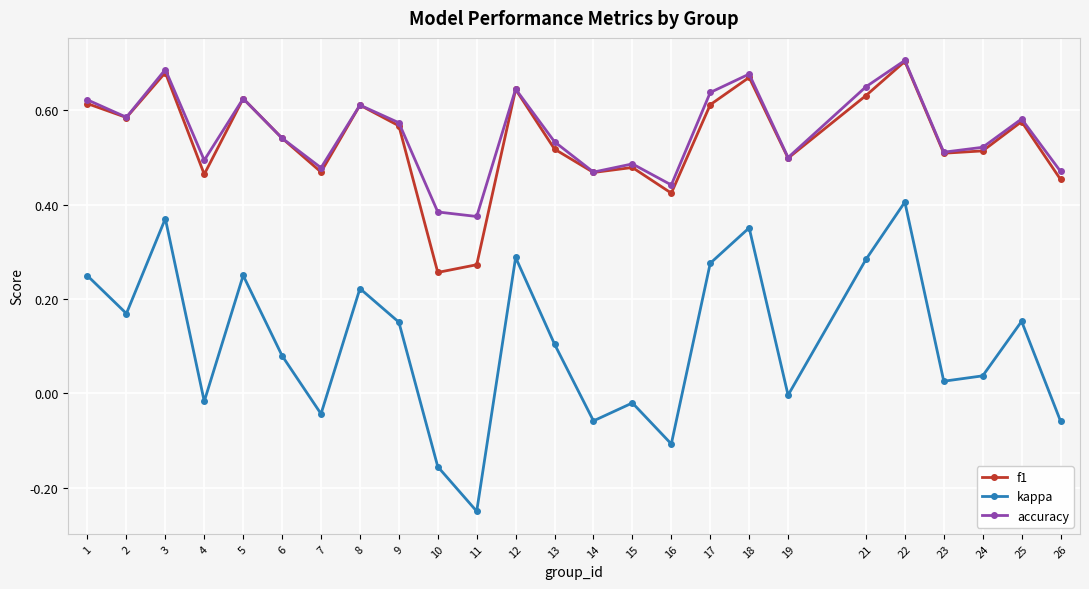

Is the value of accuracy at 4 greater than the value of f1 at 14?

Yes